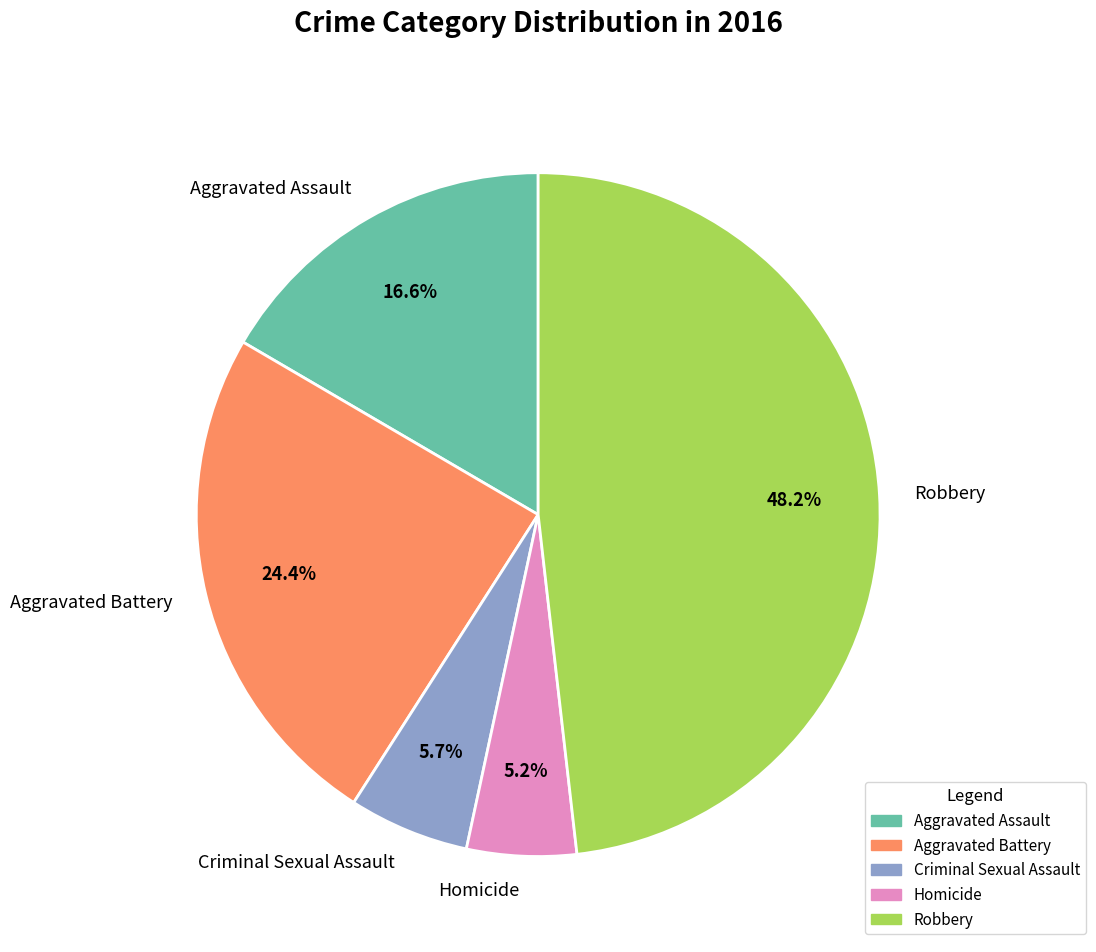

What percentage do Criminal Sexual Assault and Homicide together represent?

10.9%